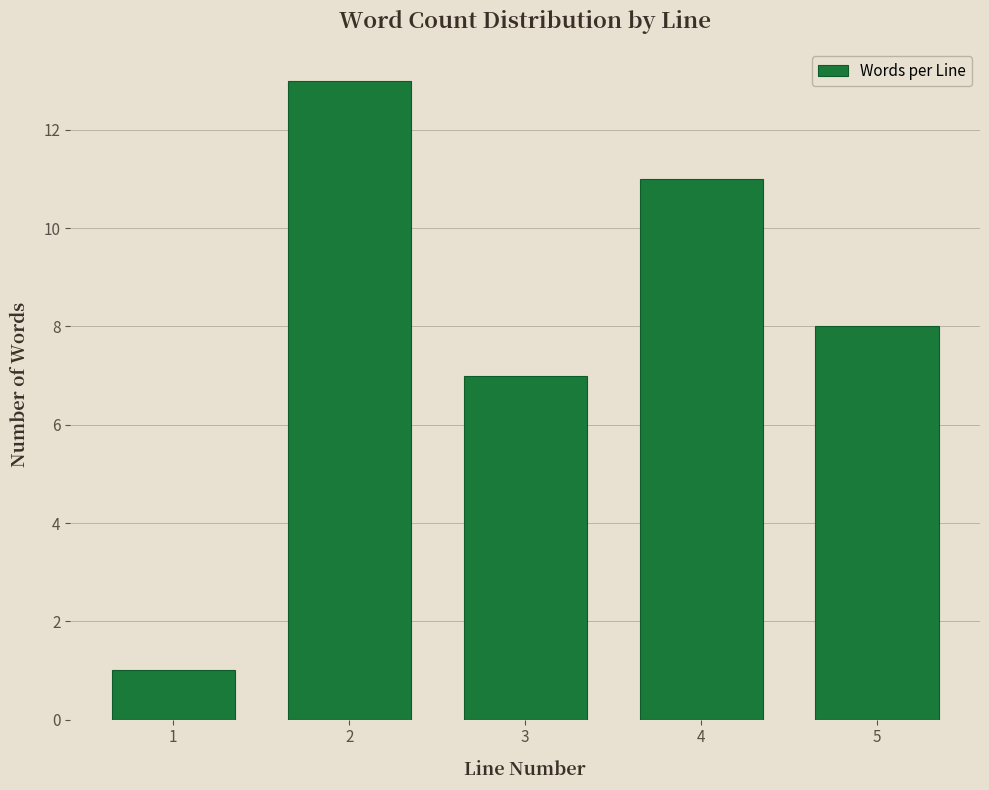

Reading right to left, list all the values displayed in this chart.

8	11	7	13	1